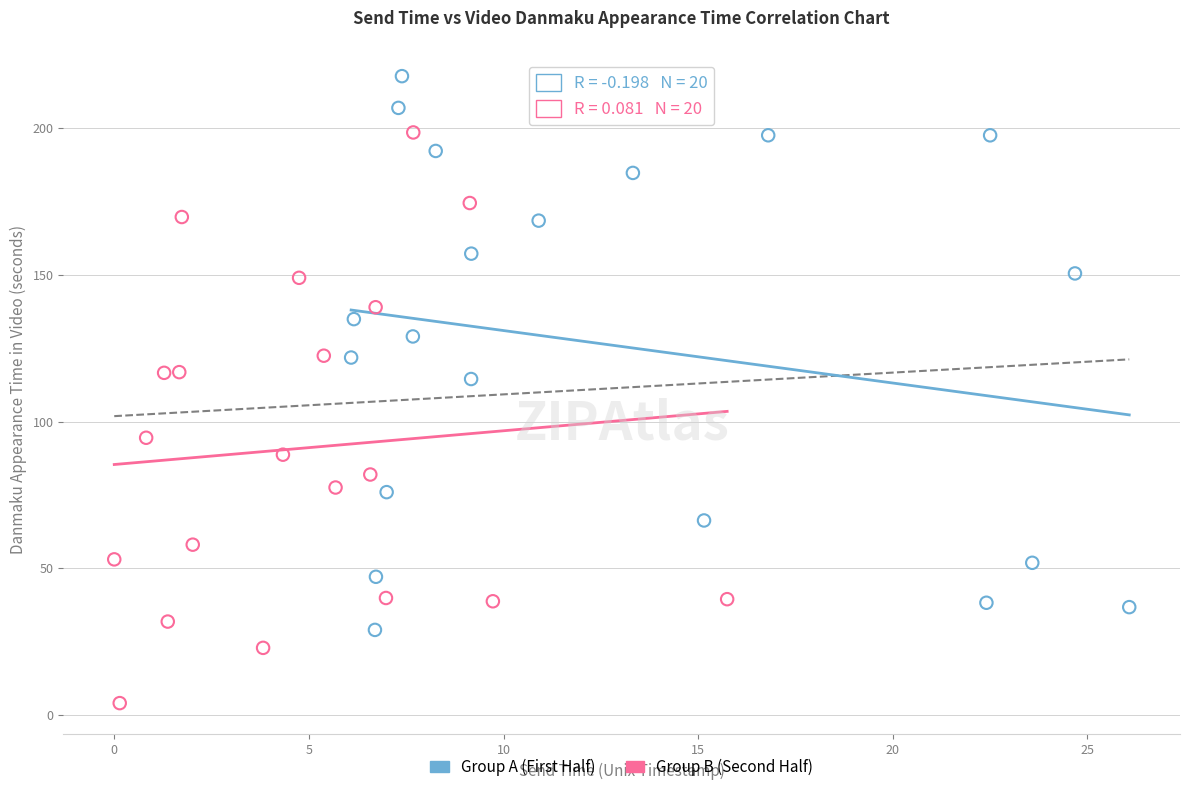

Which series contains the highest Y value?

Group A (First Half)